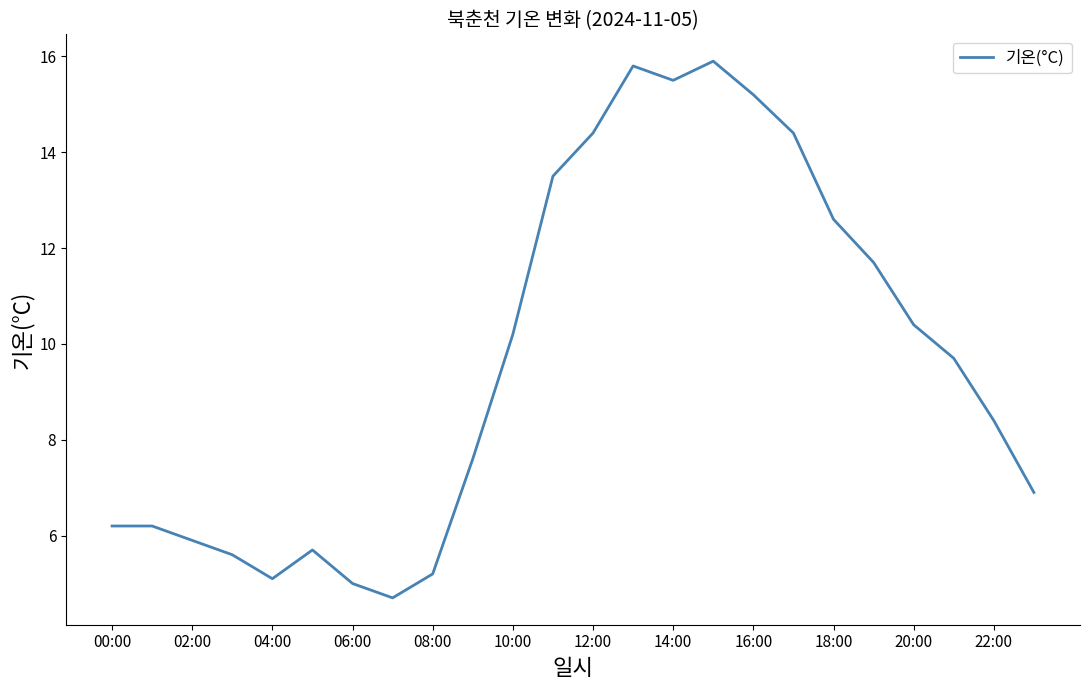

How many distinct data groups are displayed?

1